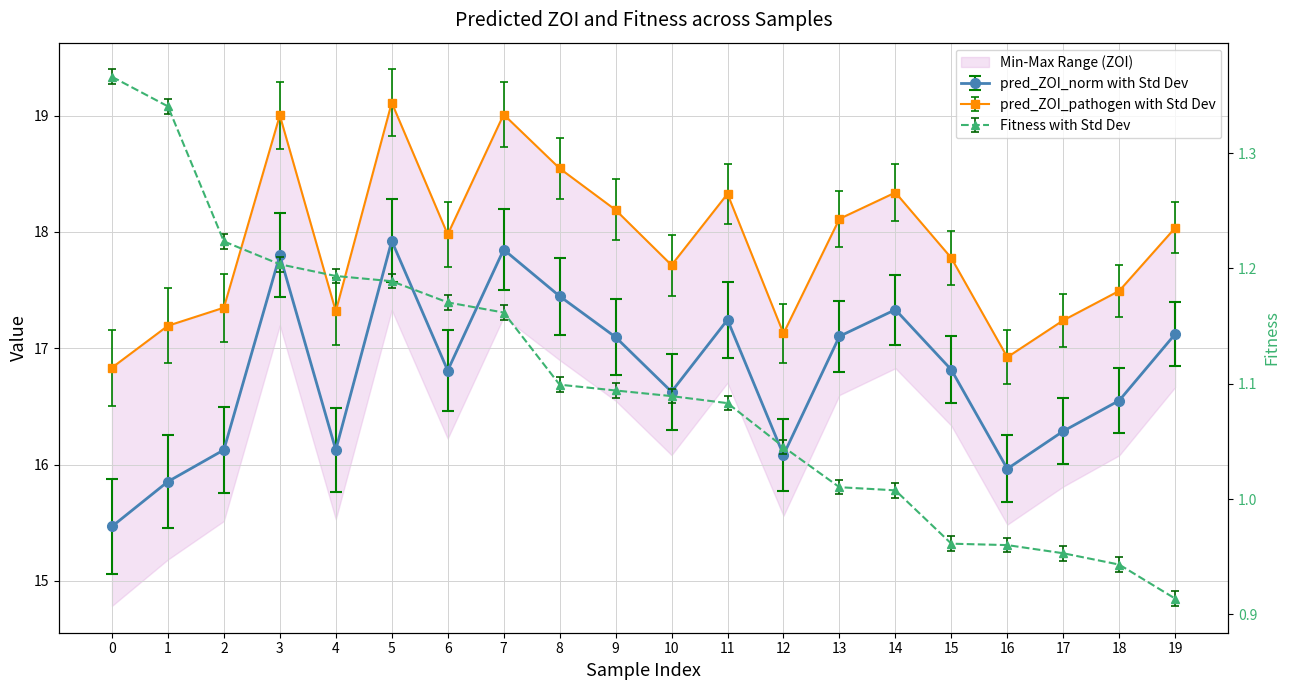

How many data points in Fitness are above 1?

15